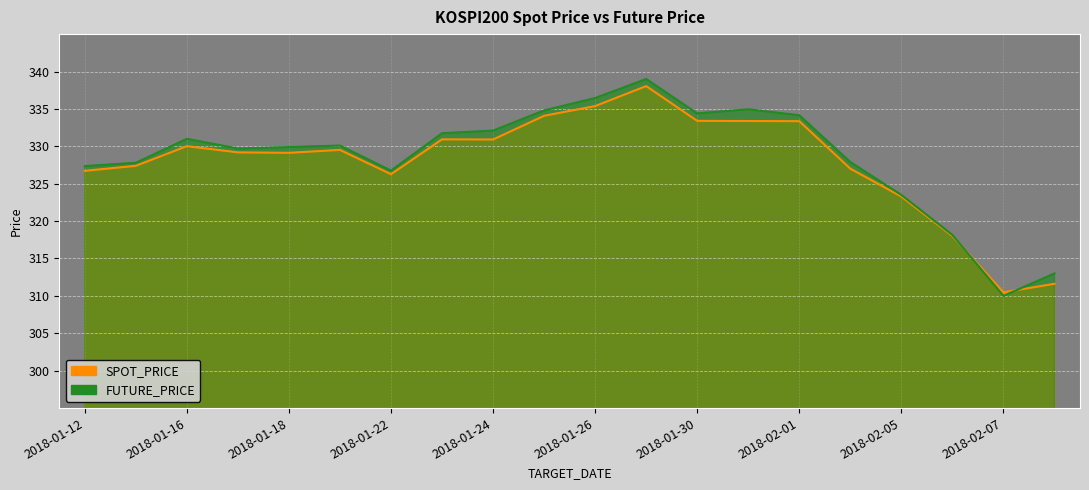

What is the difference between the maximum and minimum values in the FUTURE_PRICE series?

29.0